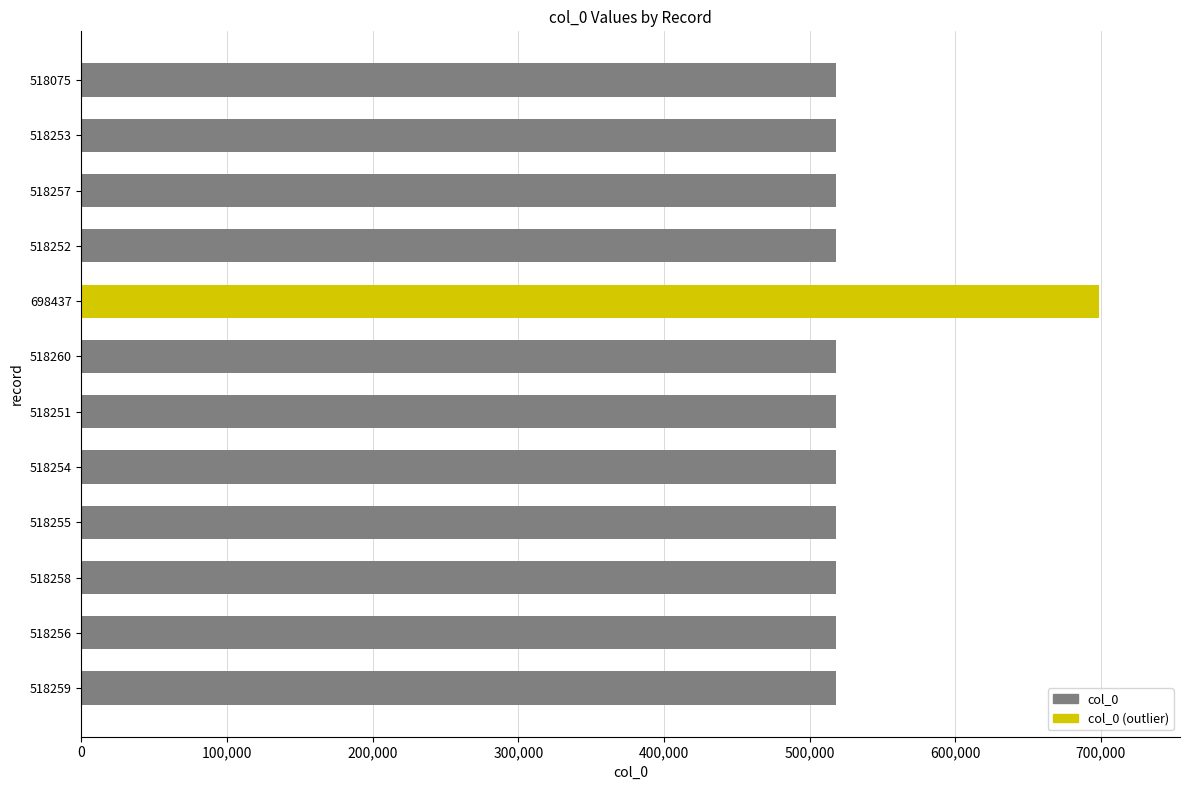

Which category has the highest value across all series?

698437